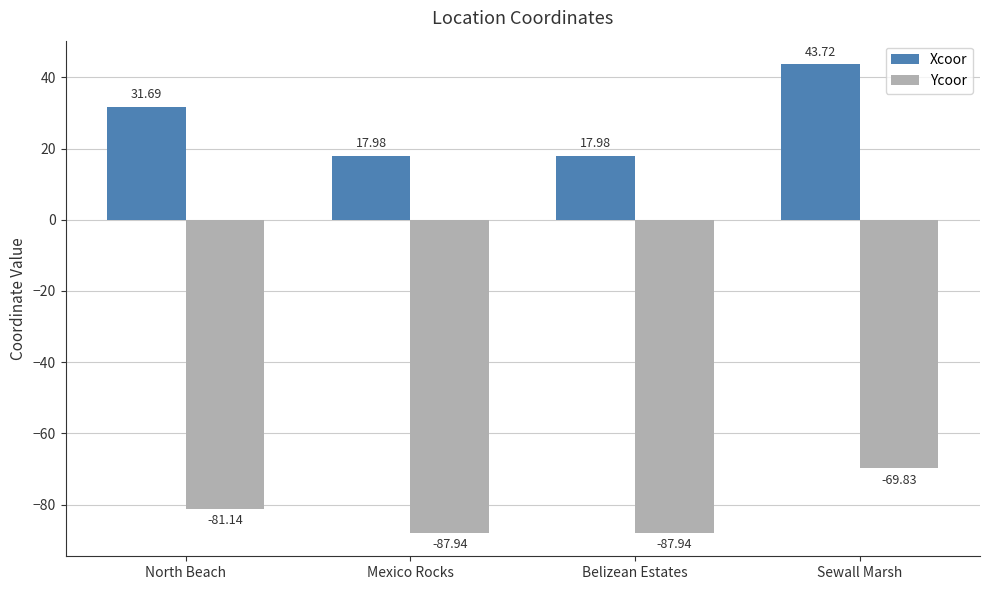

What is the label of the 2nd bar from the right?

Belizean Estates